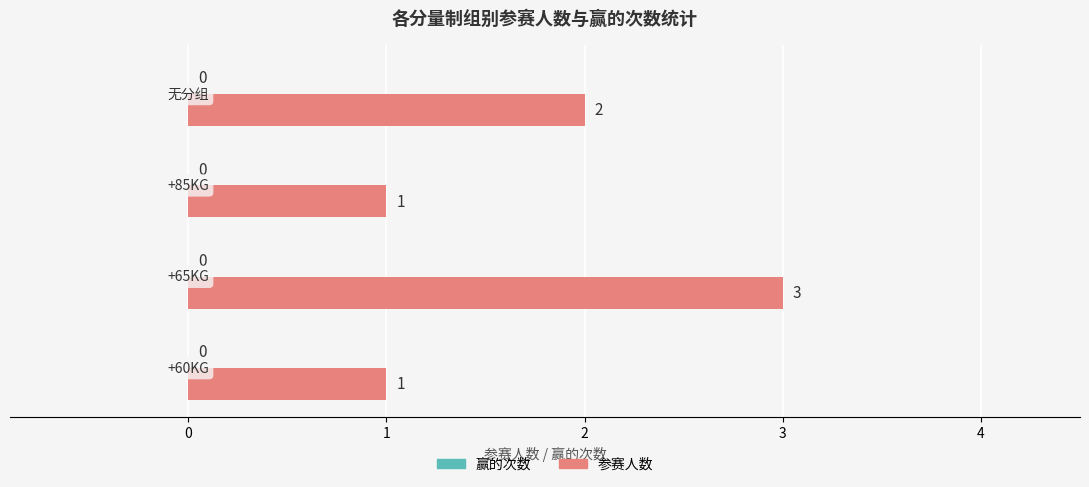

What is the smallest value displayed?

1